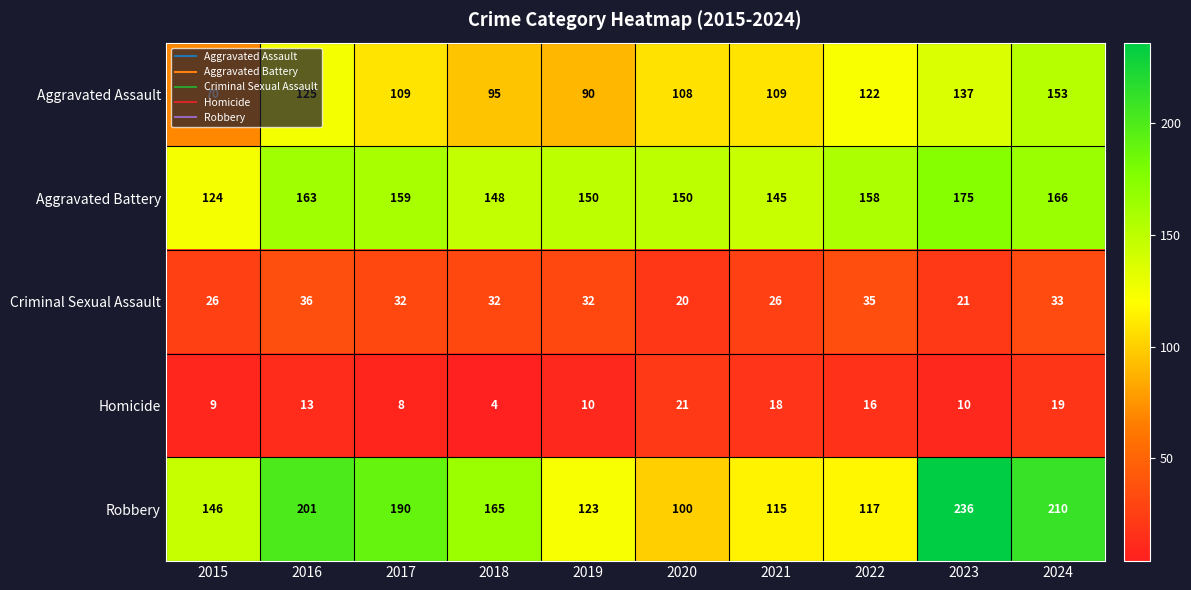

The value of Aggravated Assault at 2015 is 100. True or false?

False